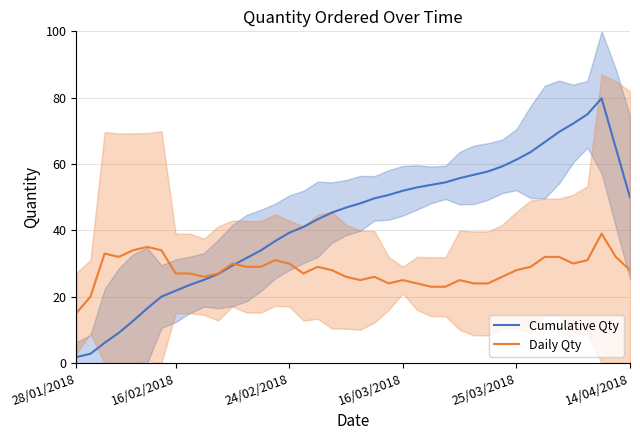

True or false: Cumulative Qty has more than 0 interior local peaks.

True